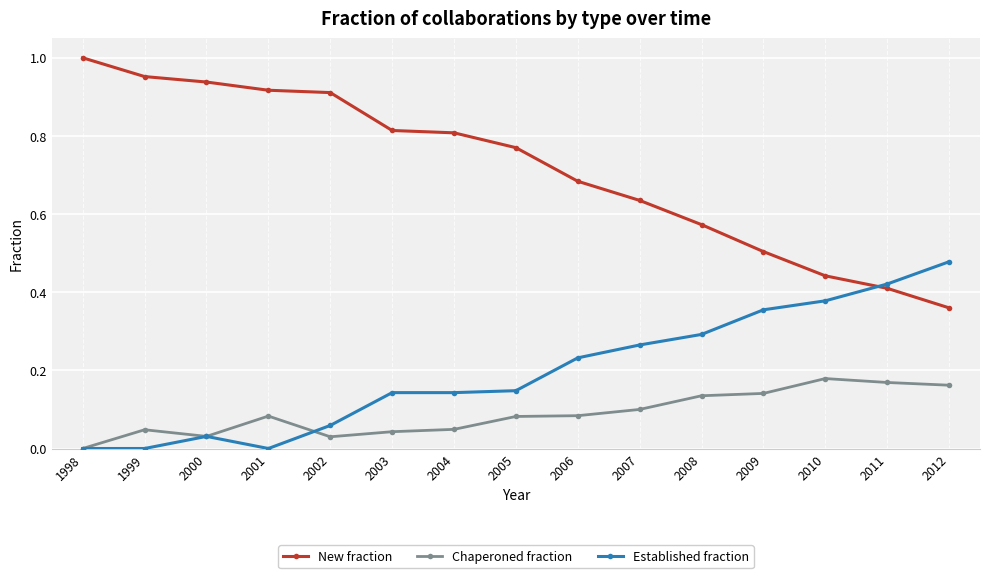

At which category does the chart reach its peak across all series?

1998